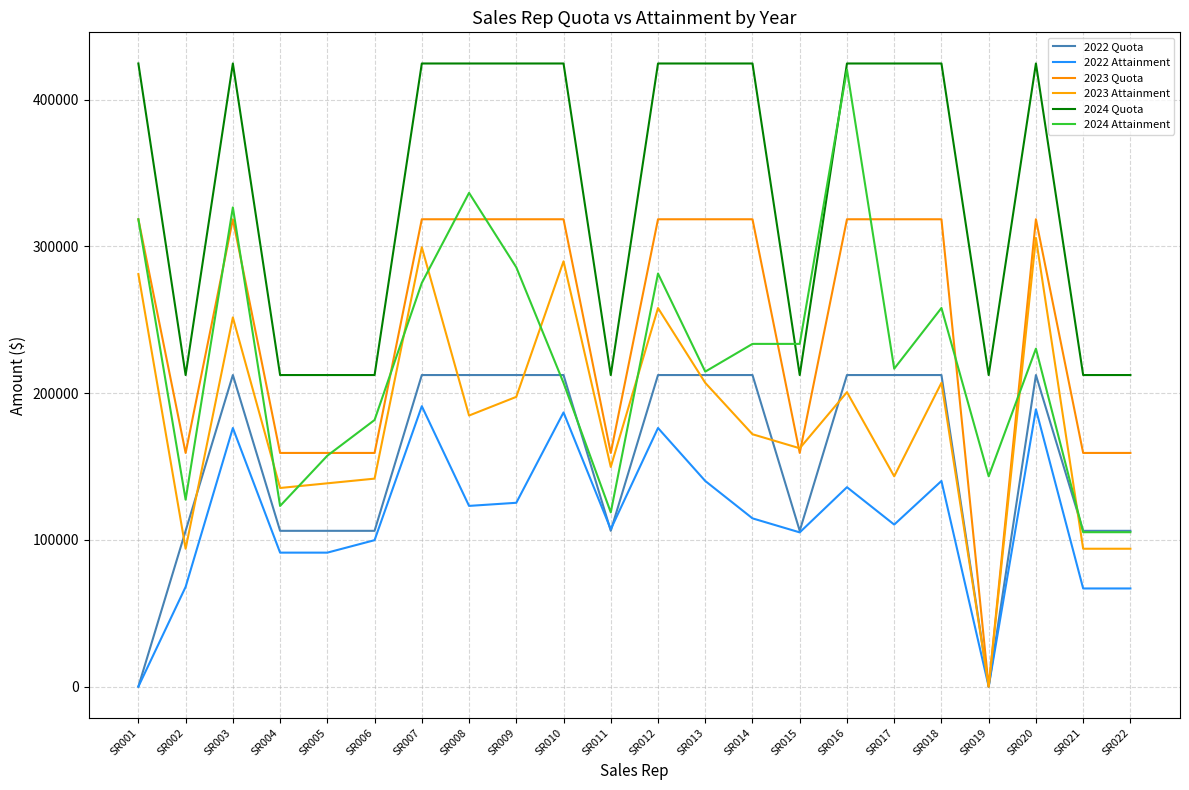

What is the value of the 2023 Quota point at the 13th from the left?

318420.0